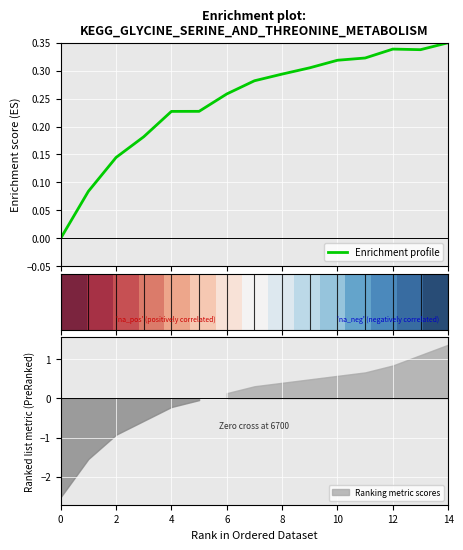

Is this an area chart (filled region under the line)?

No